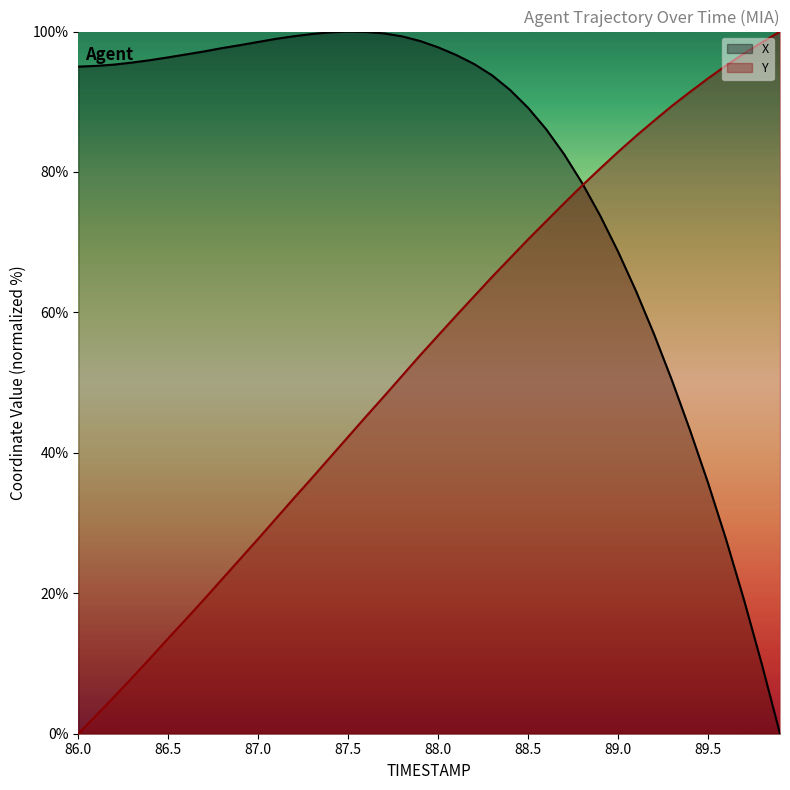

What is the sum of the Y values at 89.2 and 87.1?

118.0